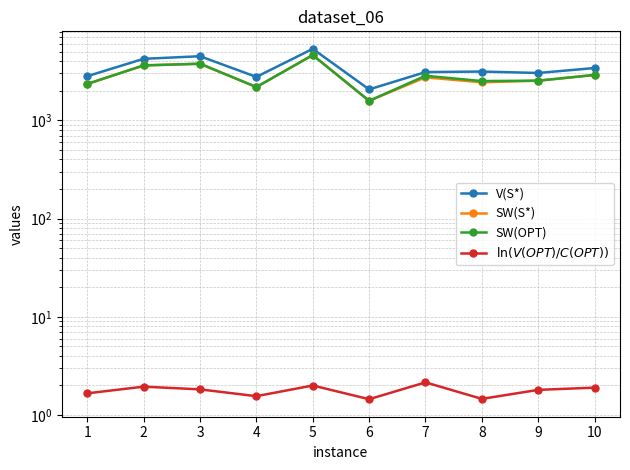

At which label does V(S*) reach its minimum?

6